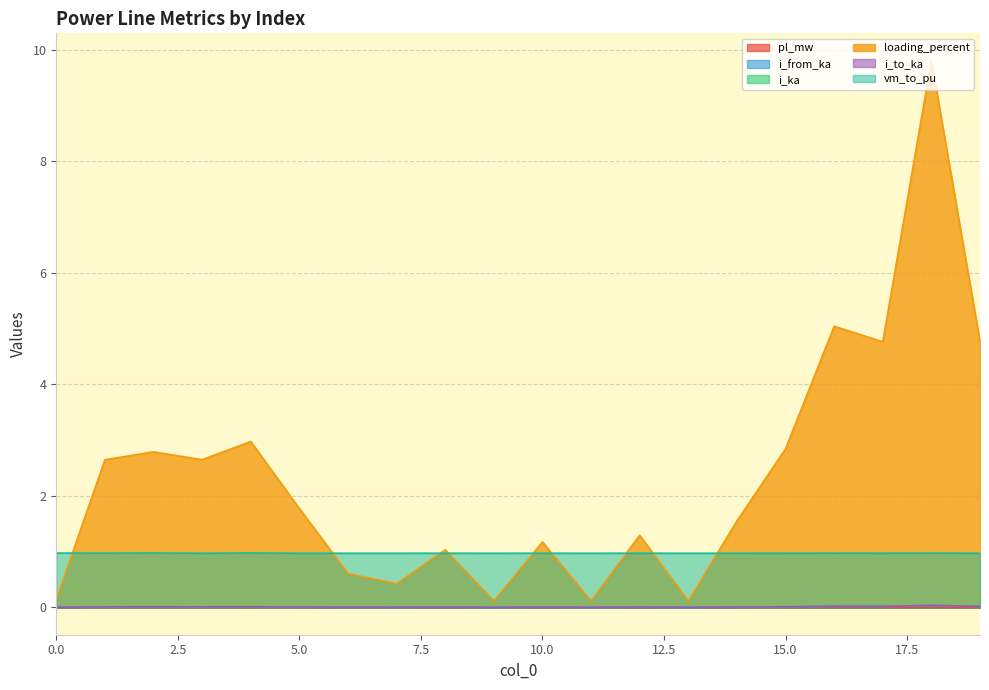

Which series changed the most between 4 and 15?

i_ka